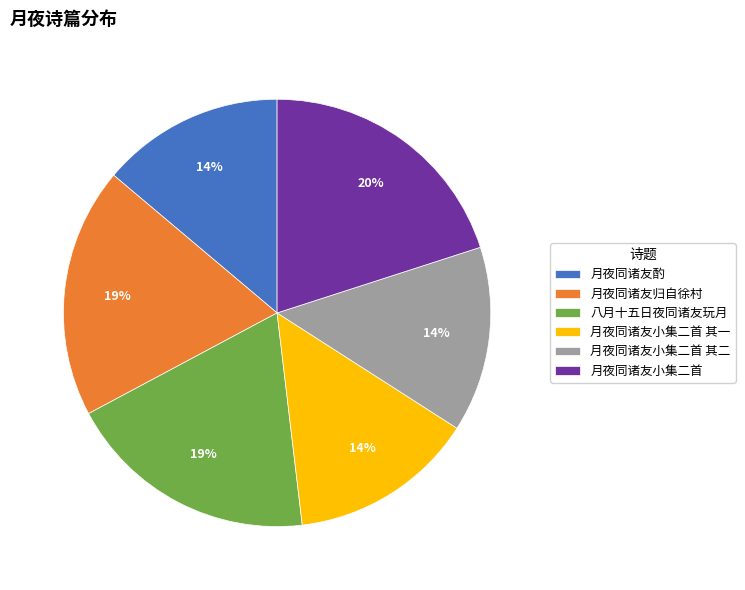

To the nearest percent, what is the average slice percentage?

17%